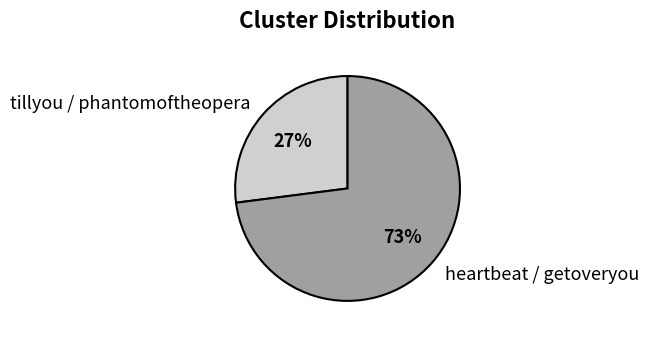

Is there any slice that represents more than half of the pie?

Yes